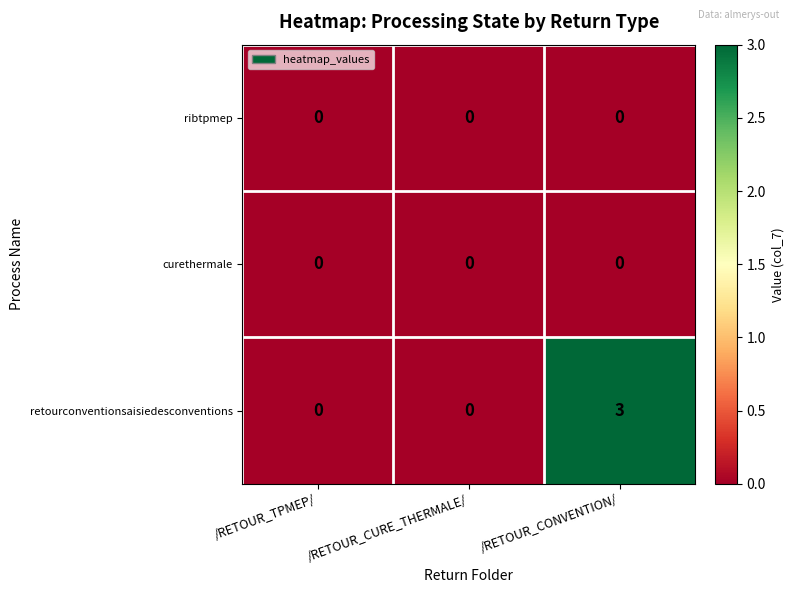

Which category has the highest value in the retourconventionsaisiedesconventions series?

/RETOUR_CONVENTION/